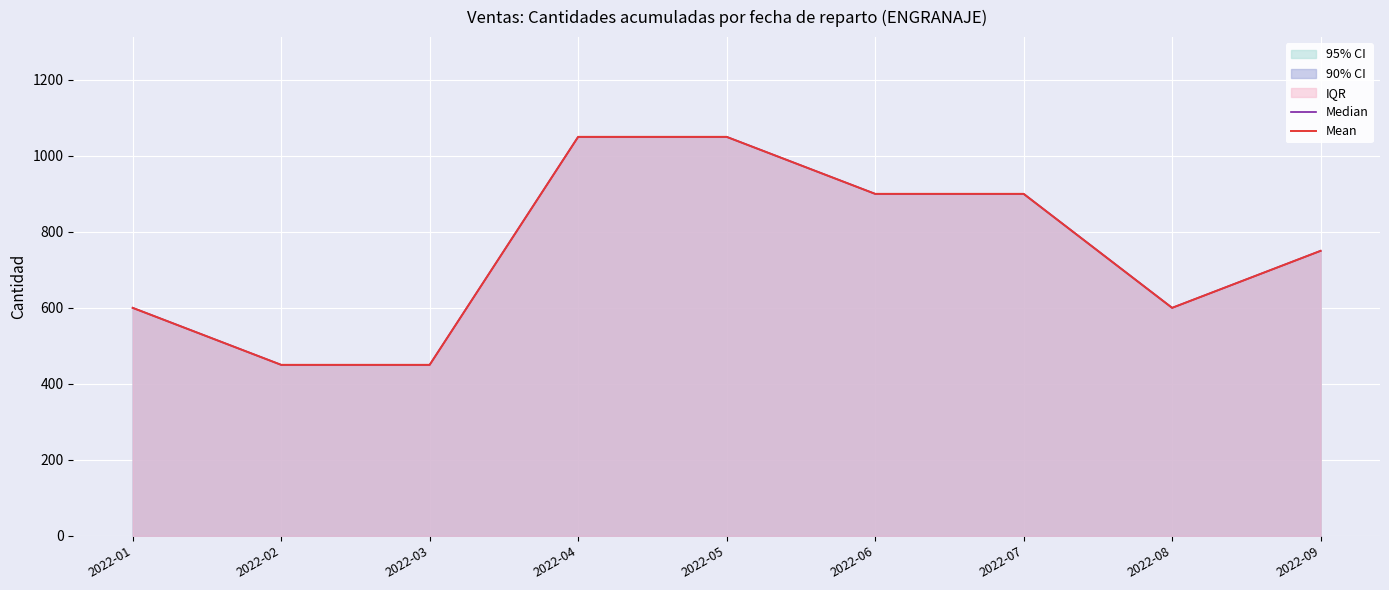

Rank the categories by Median value from lowest to highest.

2022-02, 2022-03, 2022-01, 2022-08, 2022-09, 2022-06, 2022-07, 2022-04, 2022-05